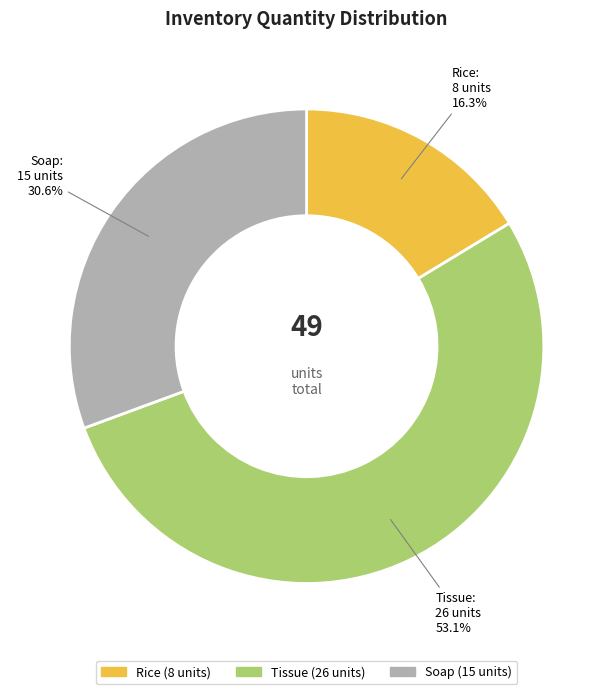

Count the number of slices in the pie.

3